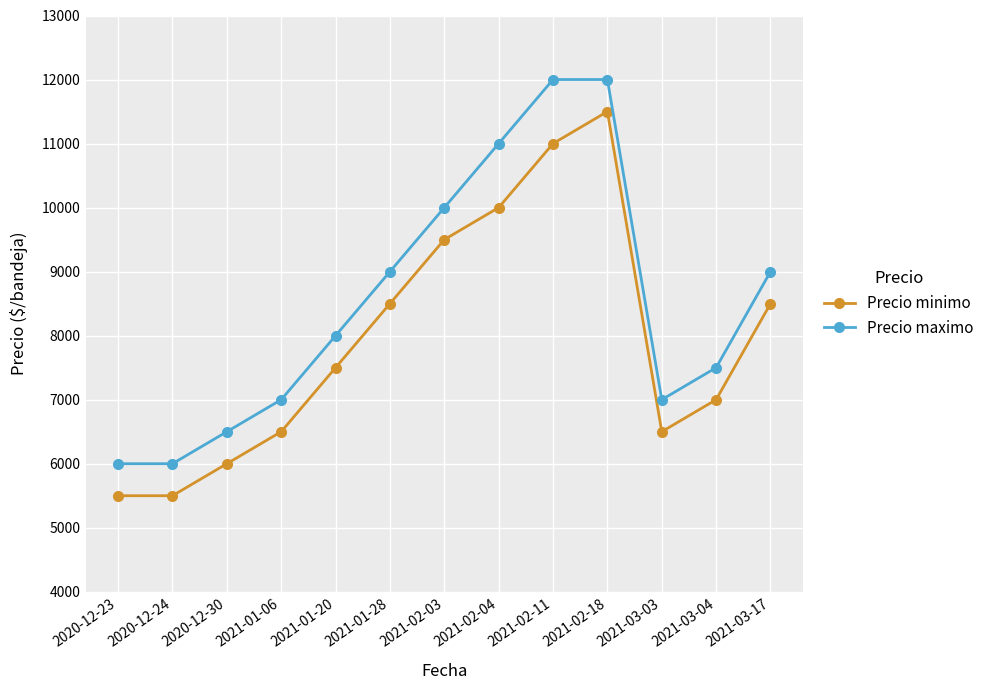

How many values in the Precio maximo series are below 8000?

6